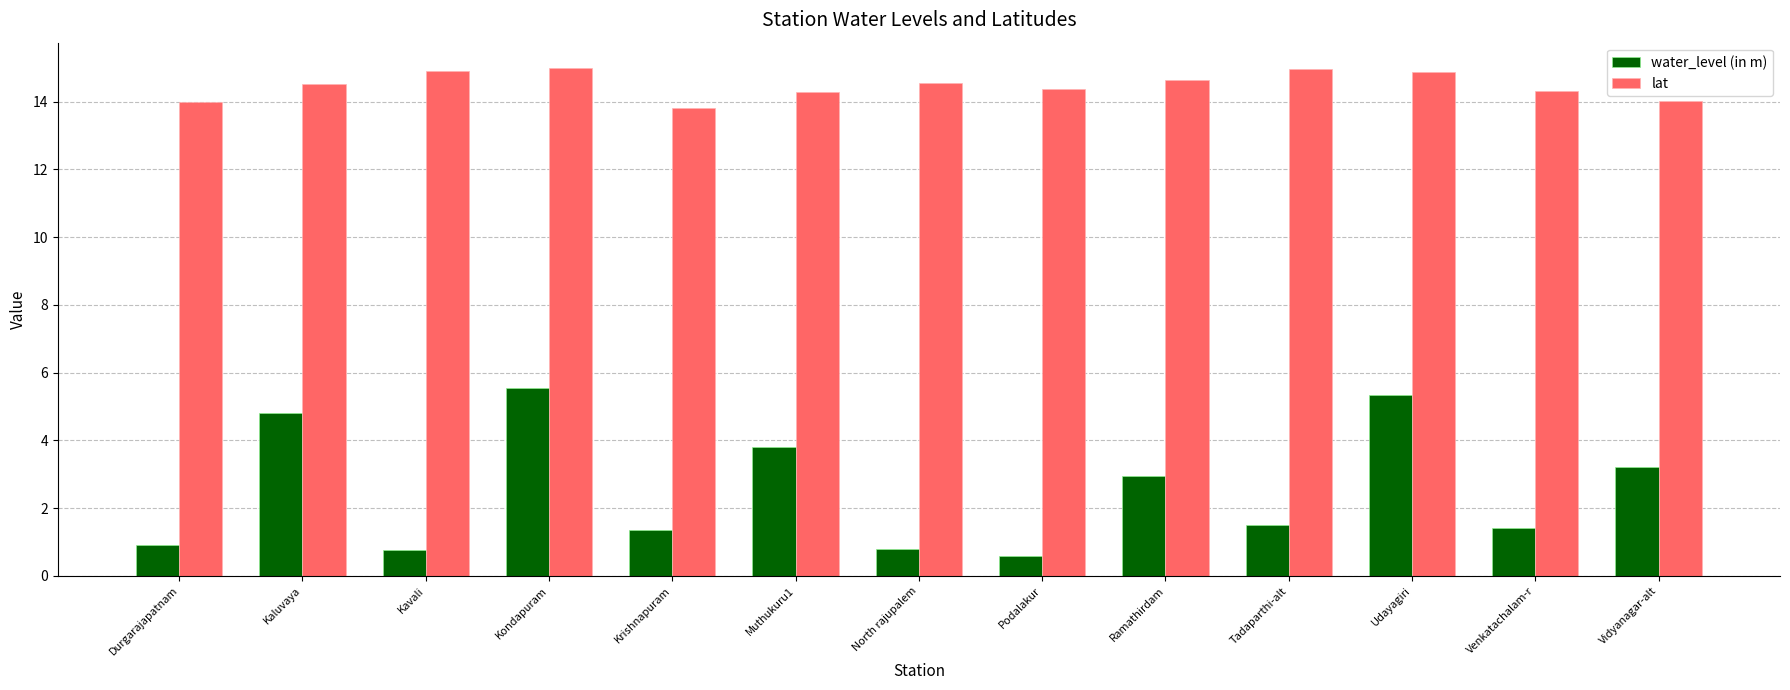

At which category does the chart reach its minimum across all series?

Podalakur